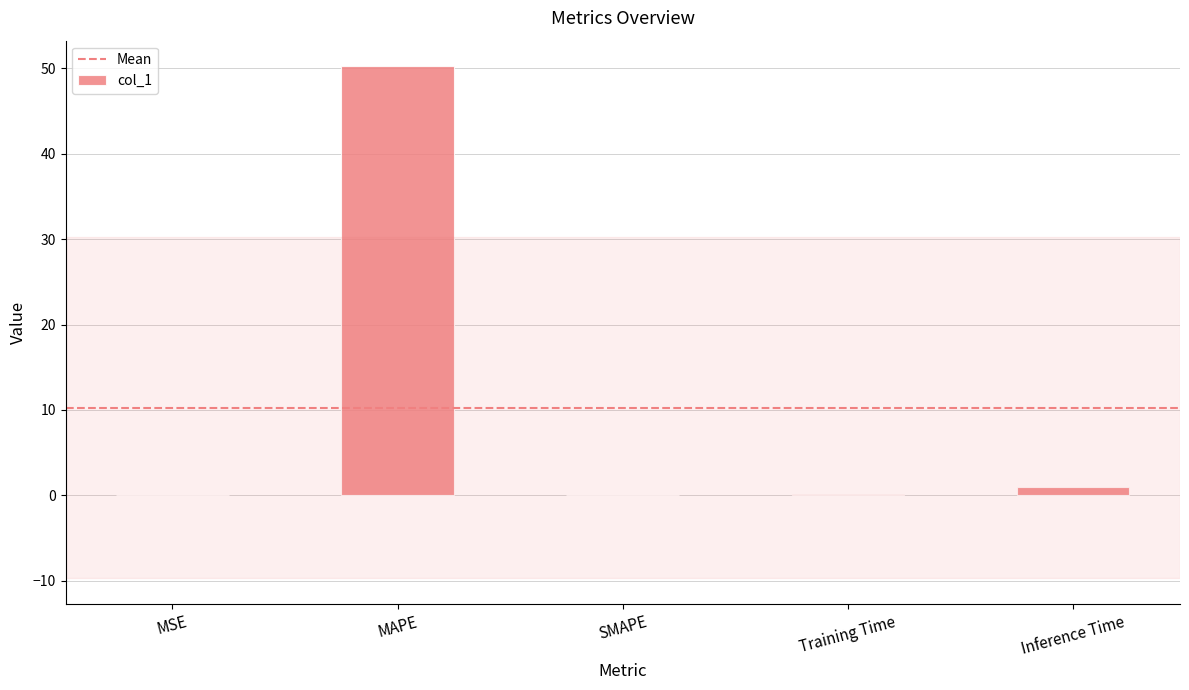

What is the sum of all values?

51.4